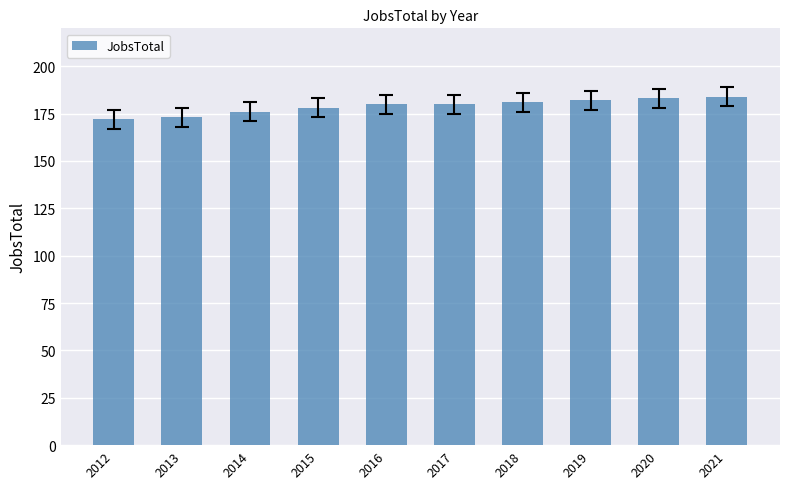

What is the sum of the values at 2021 and 2017?

364